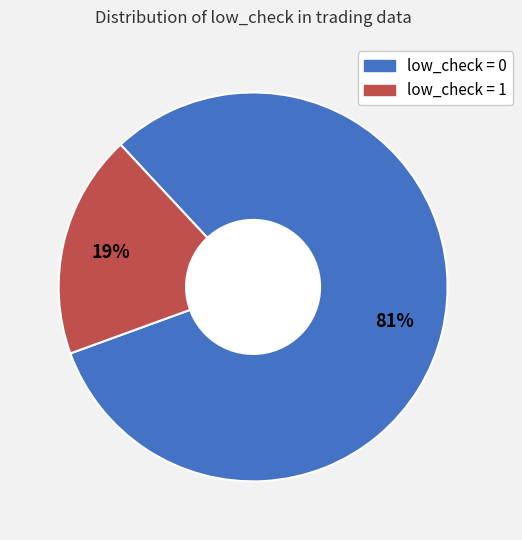

Approximately how many times larger is the value at low_check = 1 compared to low_check = 0?

0.2